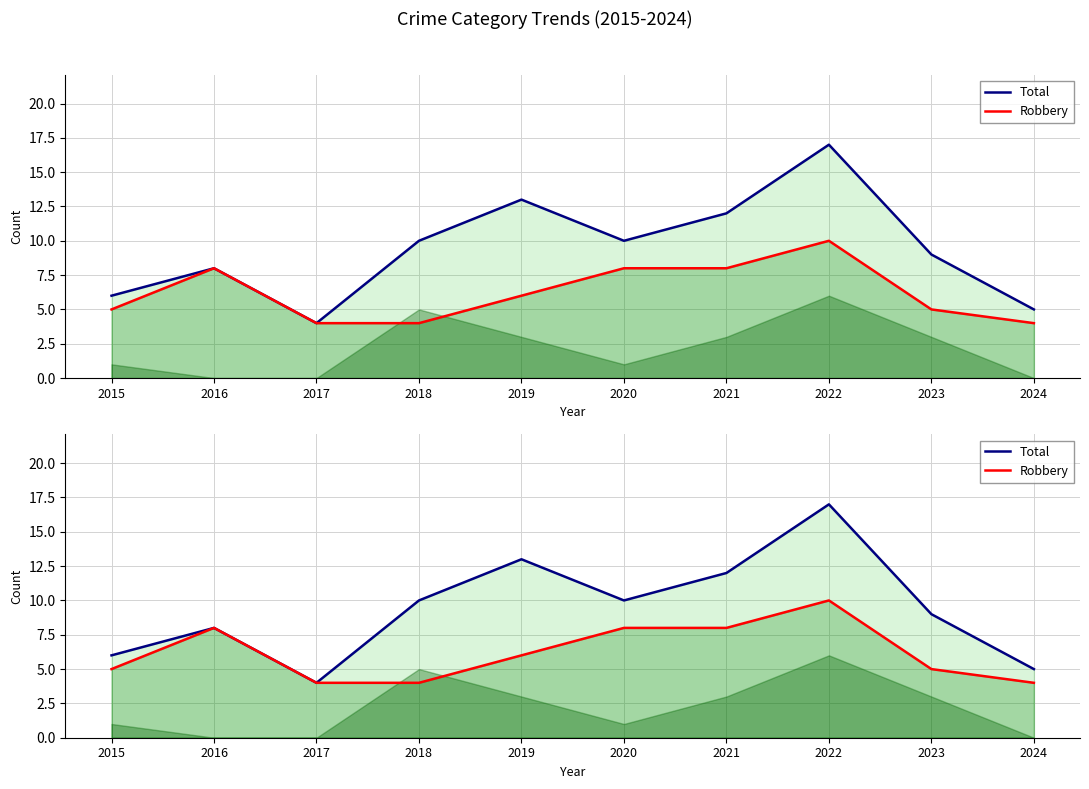

Rank the series by their maximum value, from highest to lowest.

Total, Robbery